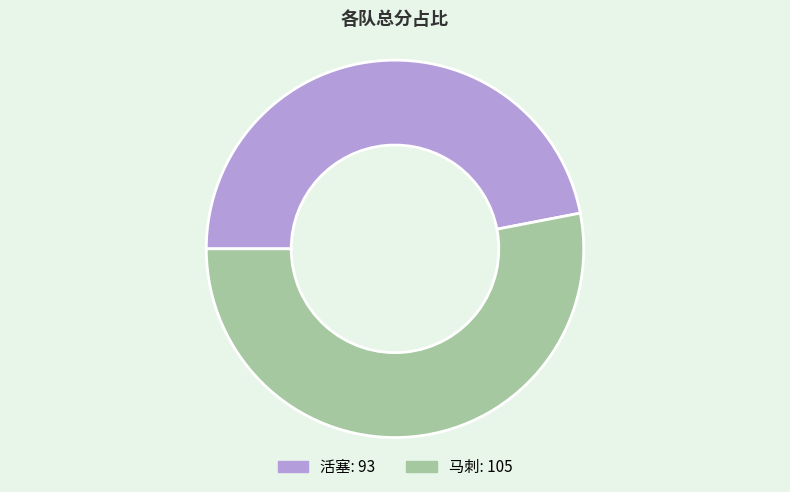

True or false: 活塞 accounts for 47% of the total.

True